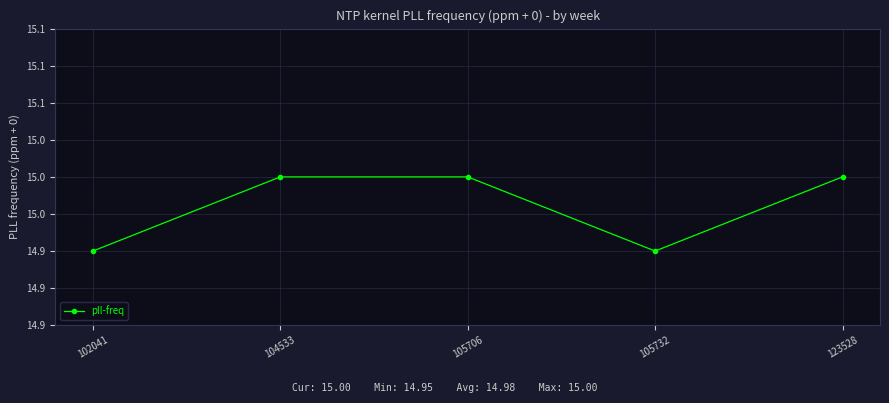

List the labels in order of value, smallest first.

102041, 105732, 104533, 105706, 123528